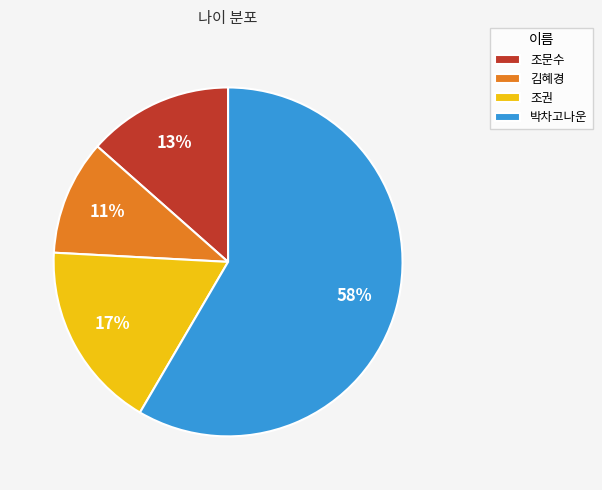

How many slices are in this pie chart?

4